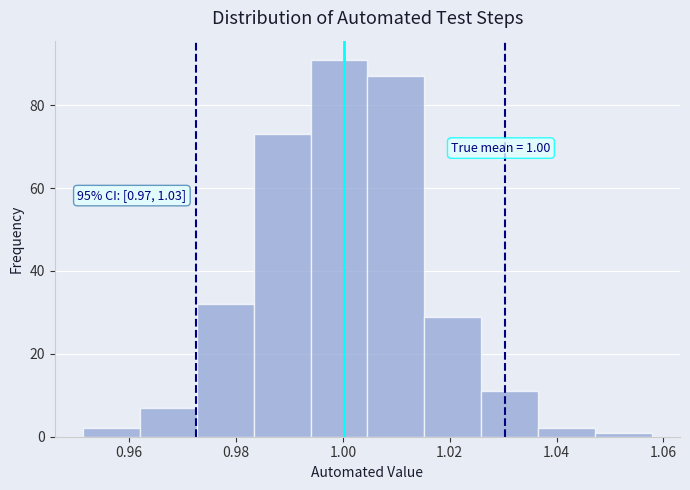

Which range on the x-axis has the tallest bar?

0.994 to 1.004